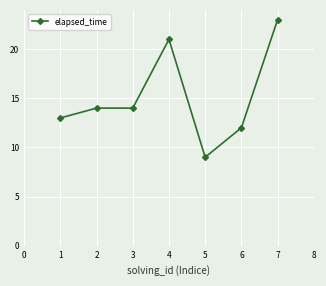

Does the chart have visible grid lines?

Yes